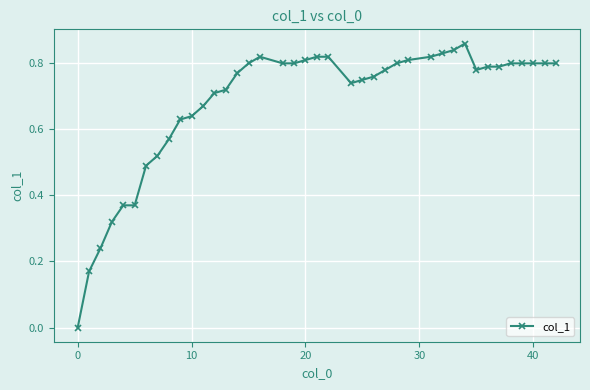

True or false: there are more than 1 points higher than both neighbors.

True